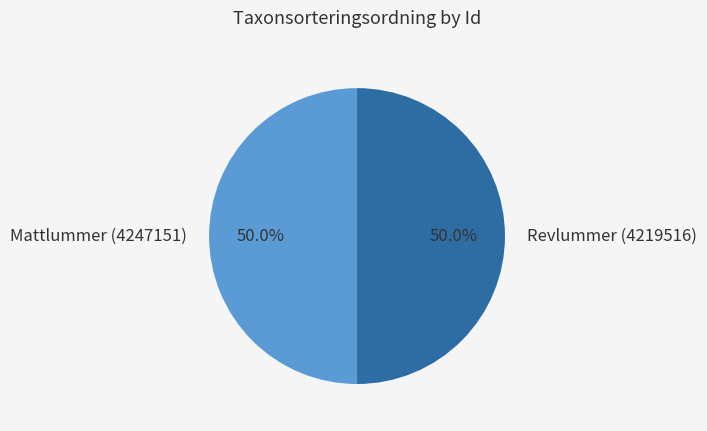

To the nearest percent, what percentage of the pie is Revlummer (4219516)?

50%